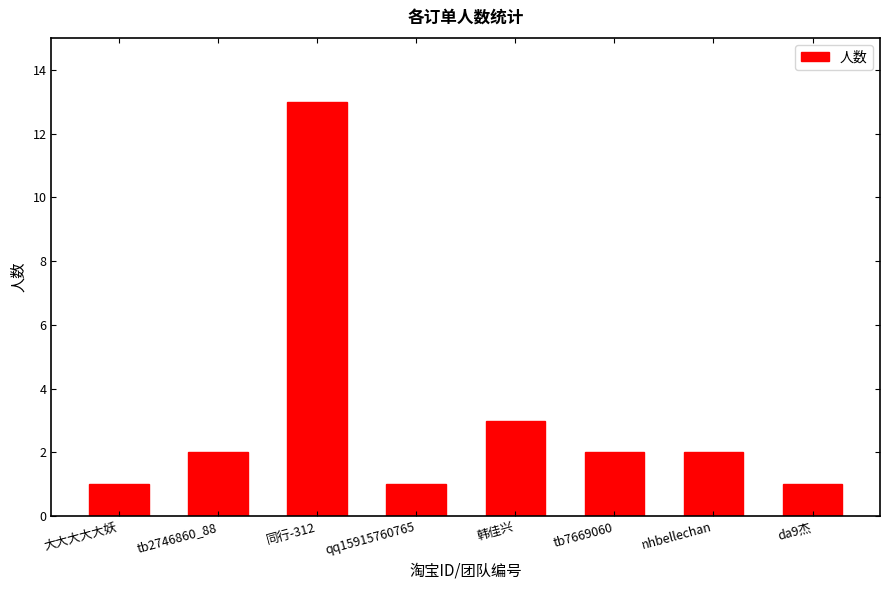

Which label corresponds to the largest value in the chart?

同行-312